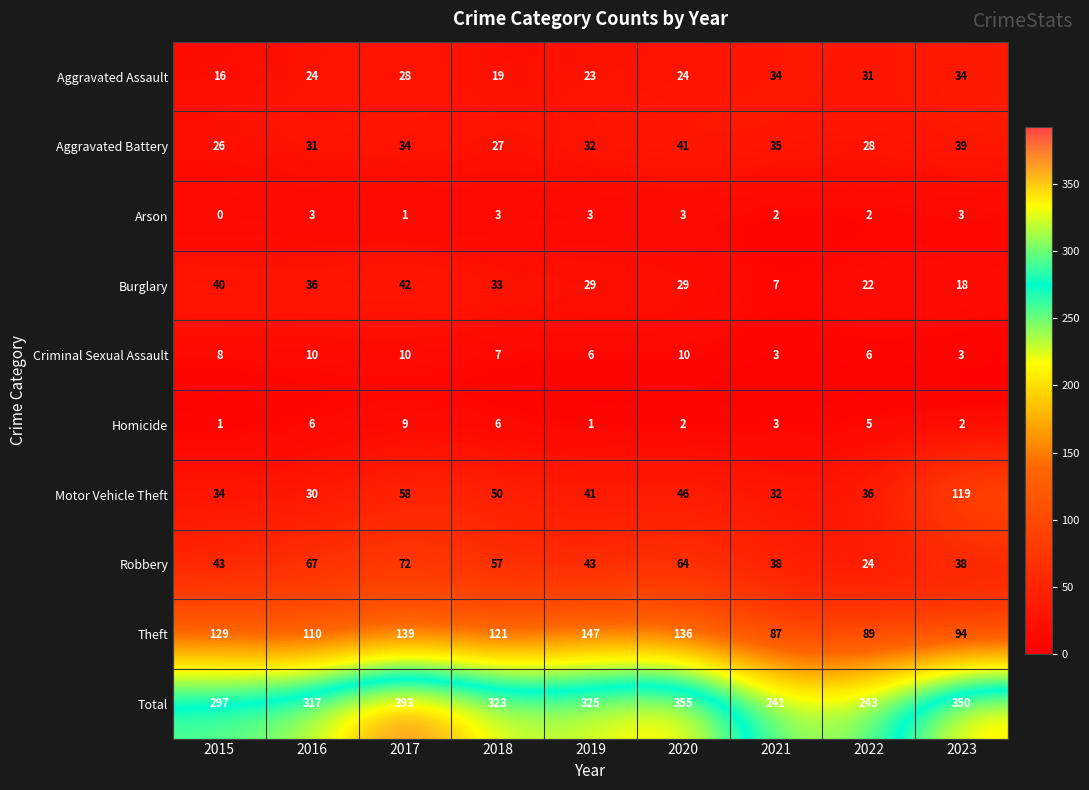

Is it true that Total equals 317 at 2016?

True